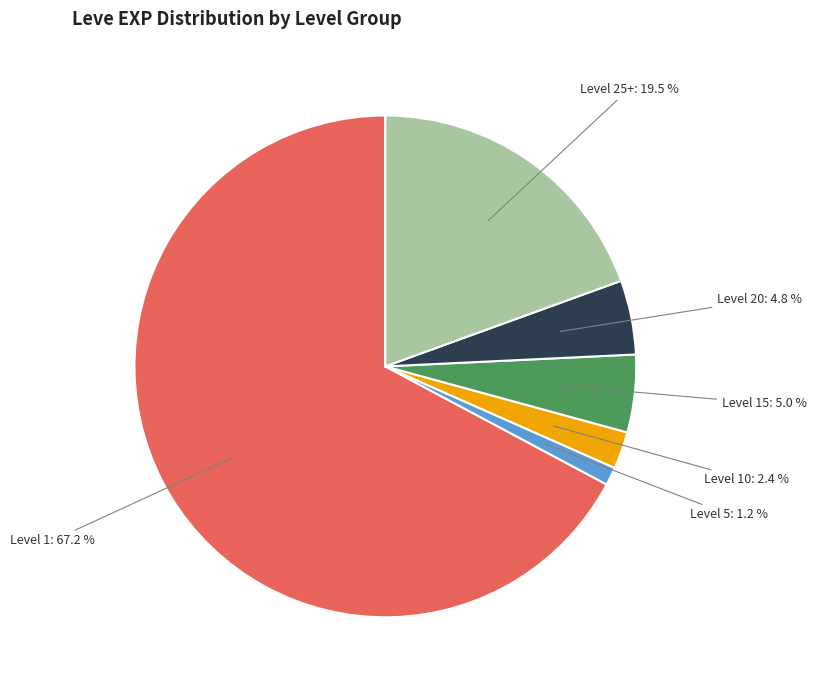

Is there a majority slice in this chart?

Yes